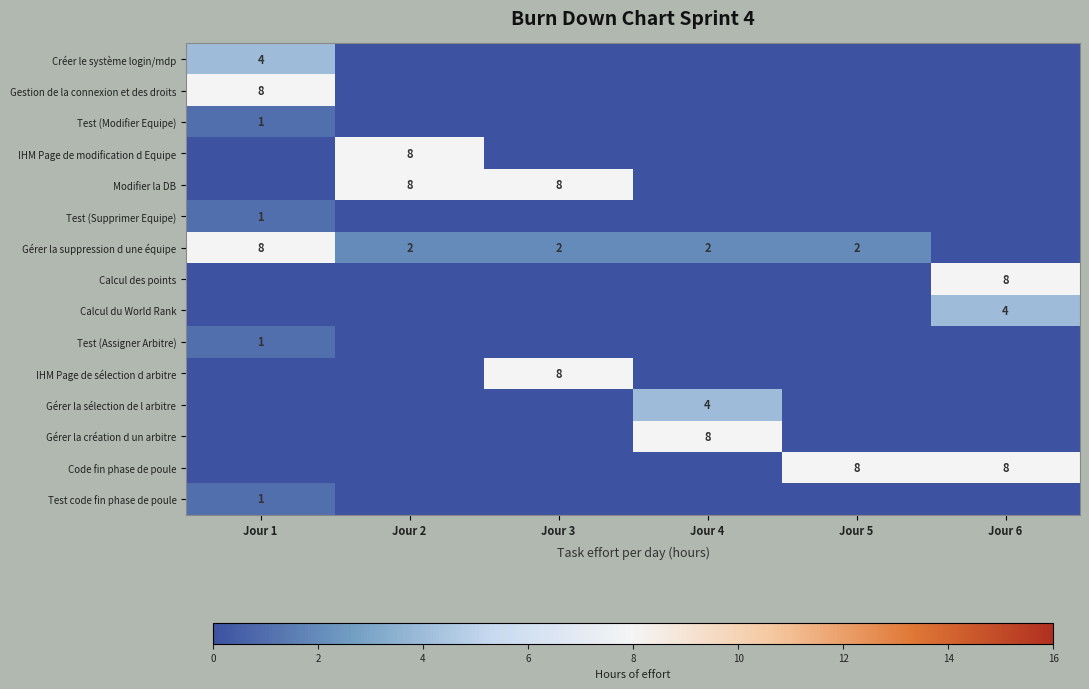

What is the sum of the Modifier la DB values at Jour 2 and Jour 3?

16